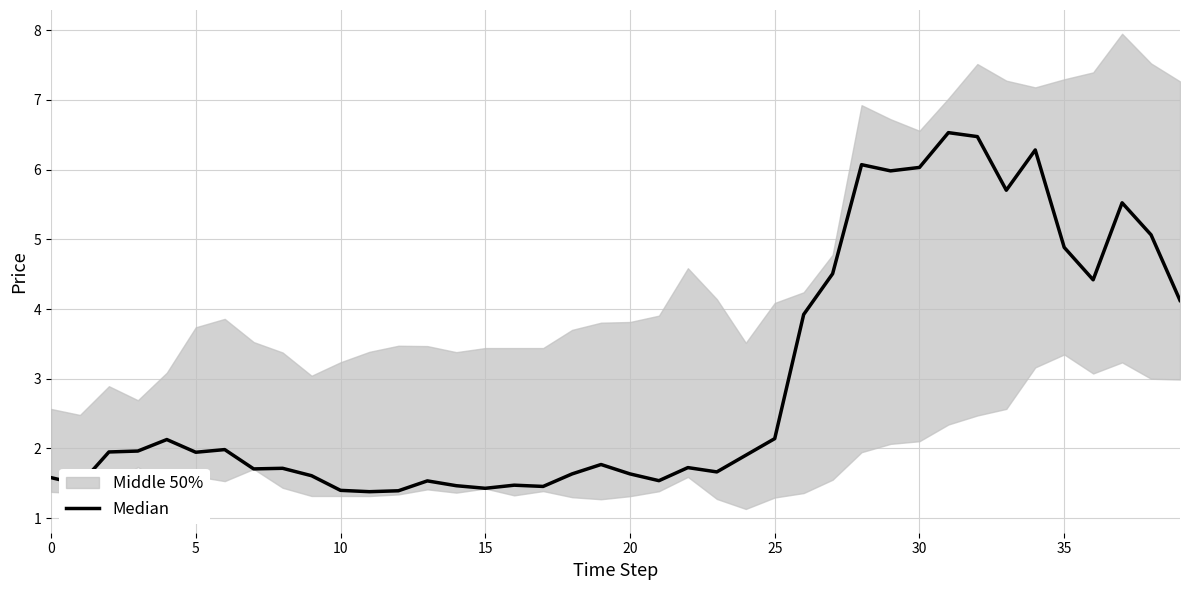

How many points are higher than both their immediate neighbors (excluding endpoints)?

11